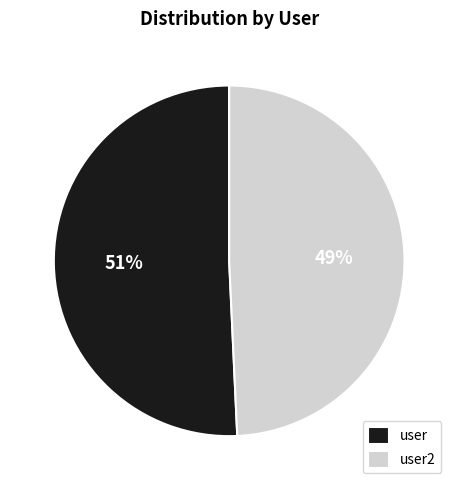

Which category has the biggest portion of the pie?

user